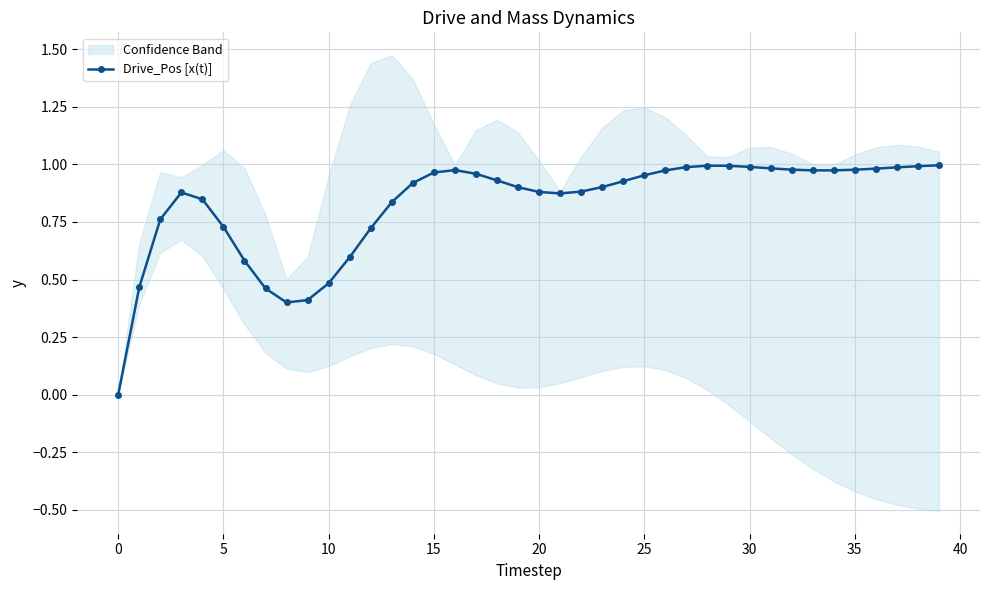

How many distinct data groups are displayed?

1